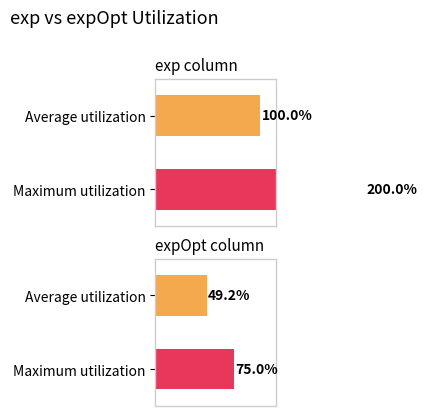

How many values in the Maximum utilization series exceed 10?

2